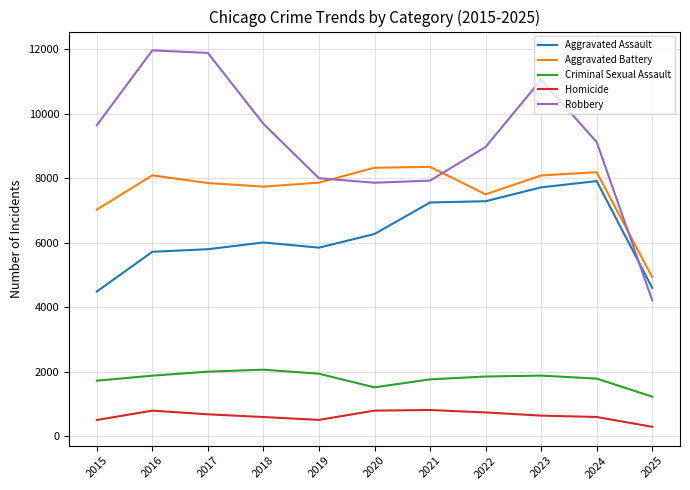

What is the maximum value shown in the chart?

11960